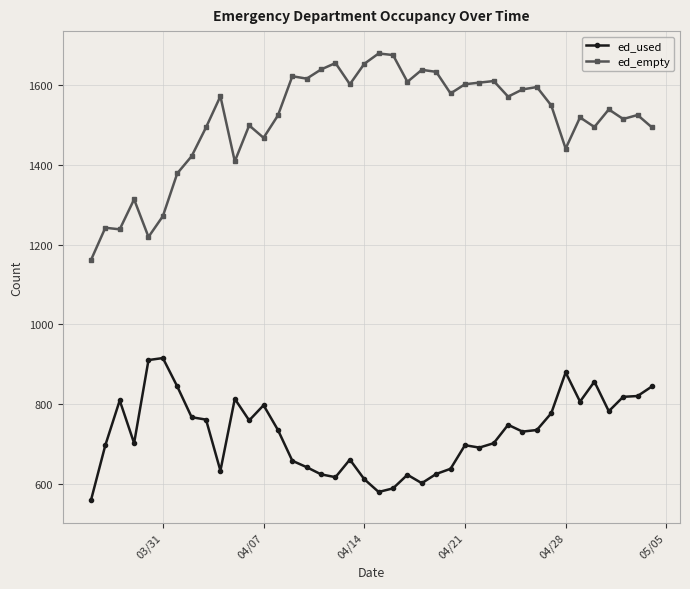

Which series has the largest total across all categories?

ed_empty